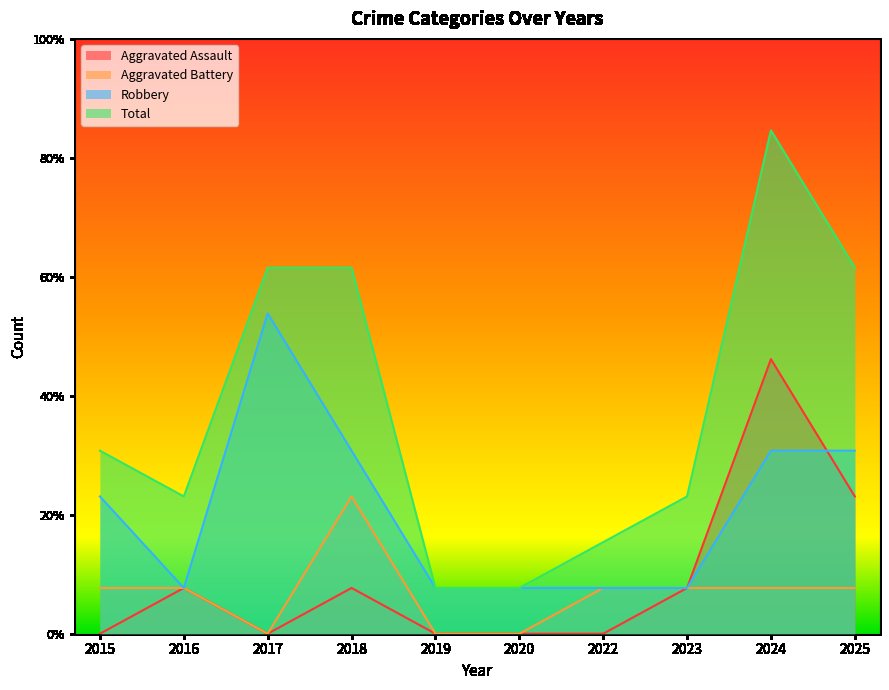

Rank the categories by Robbery value from highest to lowest.

2017, 2018, 2024, 2025, 2015, 2016, 2019, 2020, 2022, 2023